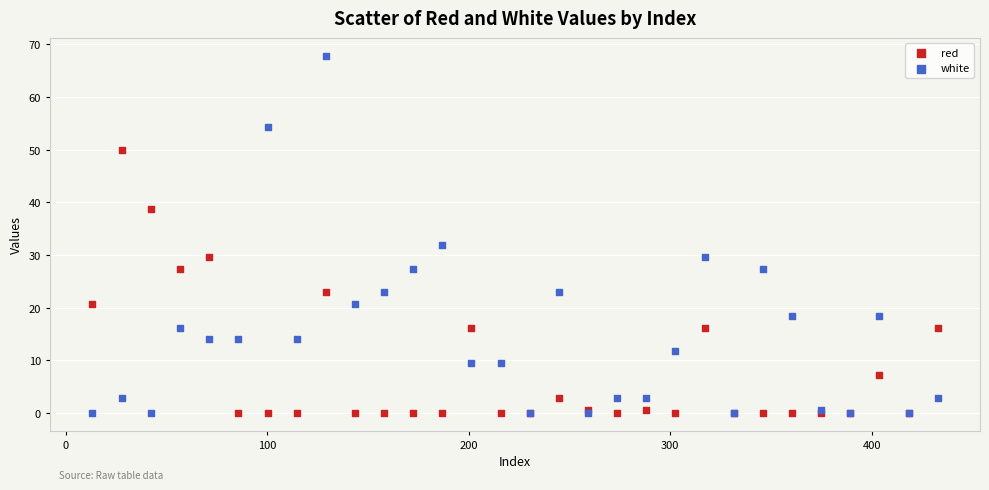

Across all series, what Y value is closest to 33?

31.9